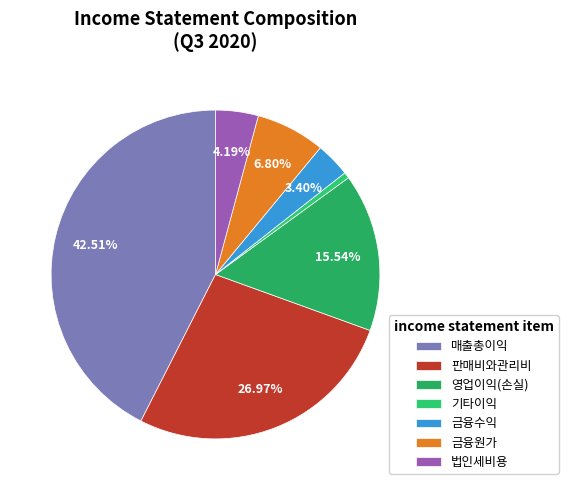

Do 금융수익 and 금융원가 together represent more than half of the pie?

No